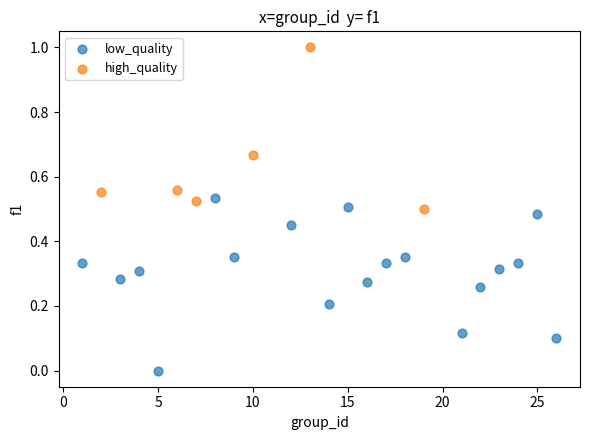

Which series reaches the maximum Y coordinate?

high_quality